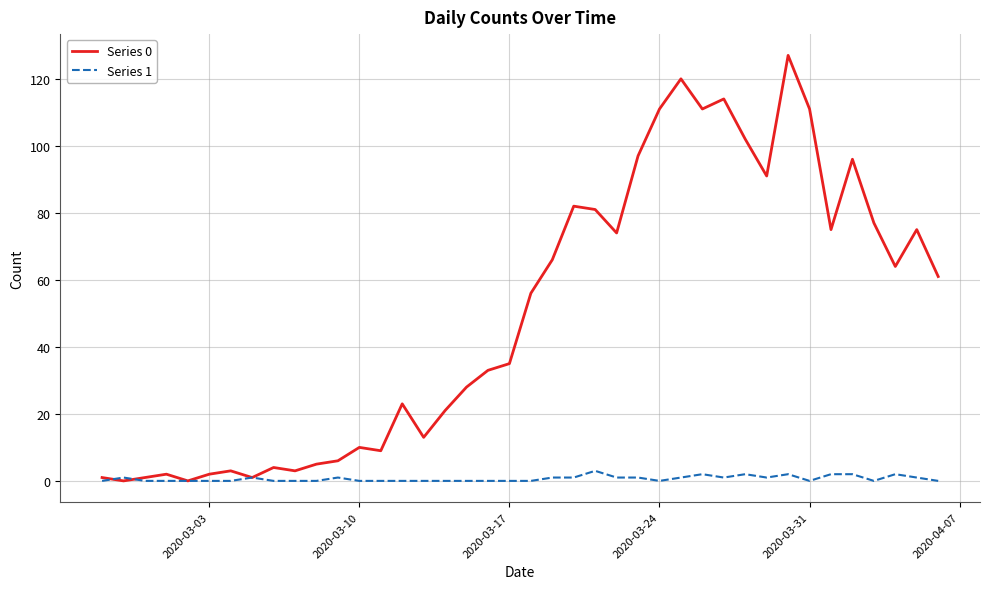

Which series has the largest range (max minus min)?

Series 0